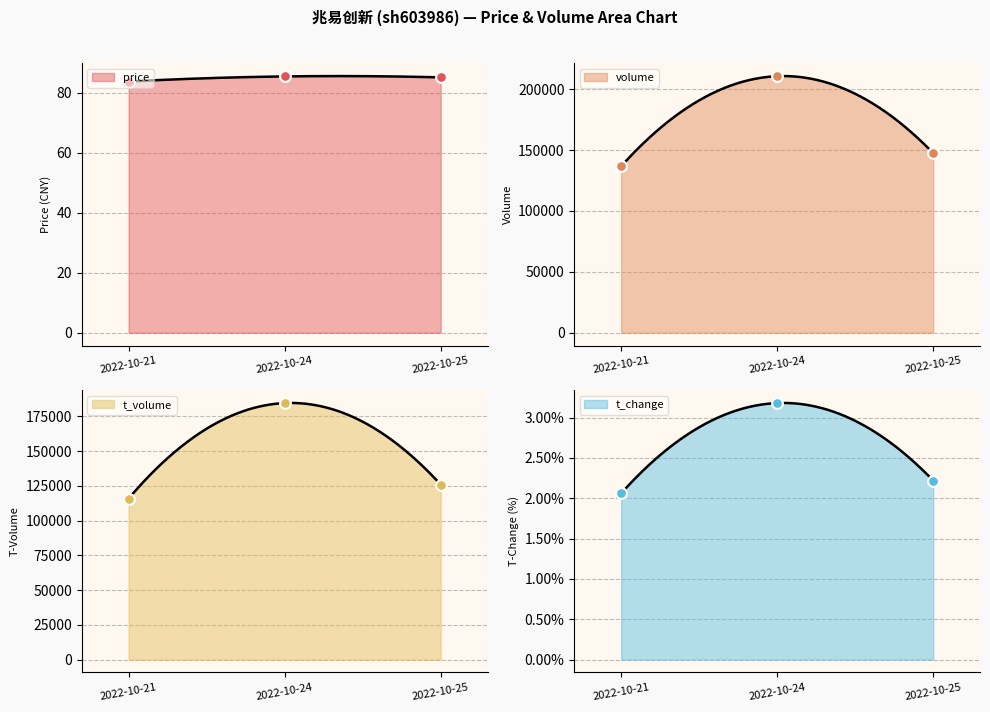

What are all the series names shown in the legend?

price, volume, t_volume, t_change